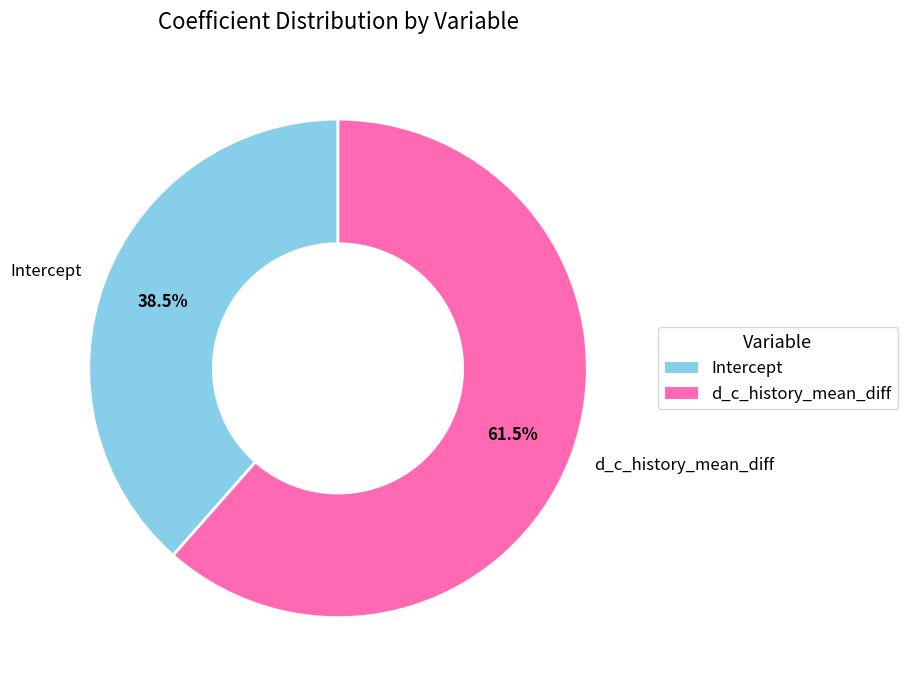

What is the majority slice?

d_c_history_mean_diff